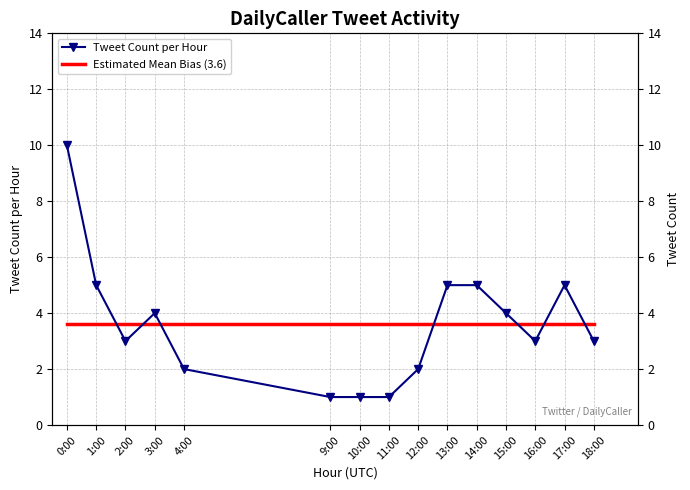

Does the chart have visible grid lines?

Yes